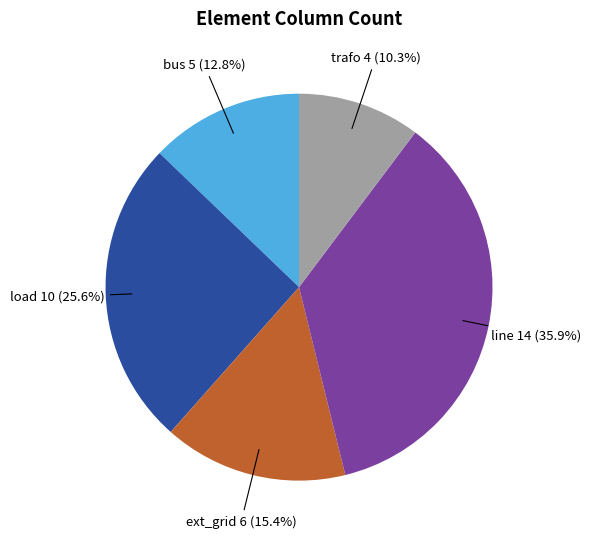

What is the largest slice in the pie chart?

line